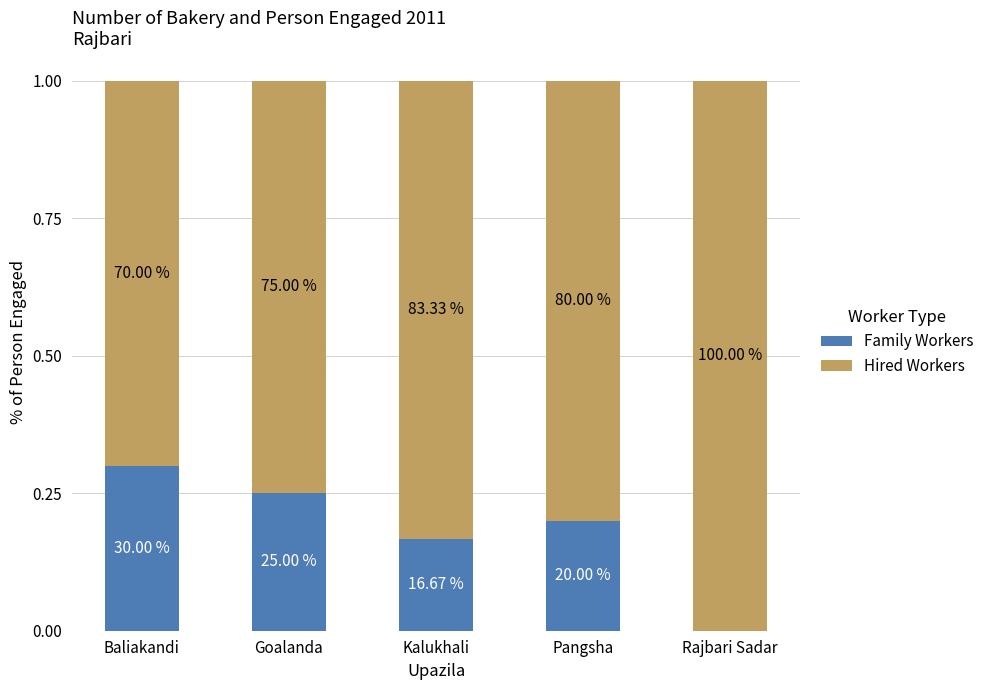

What are all the series names shown in the legend?

Family Workers, Hired Workers